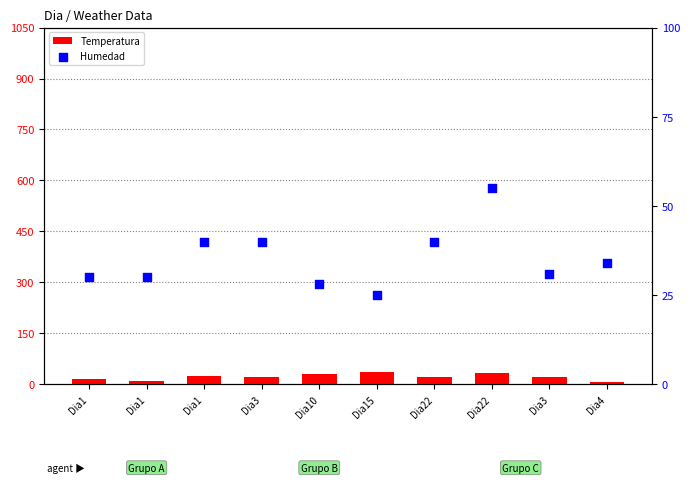

At which category is the sum across all series the highest?

Dia22